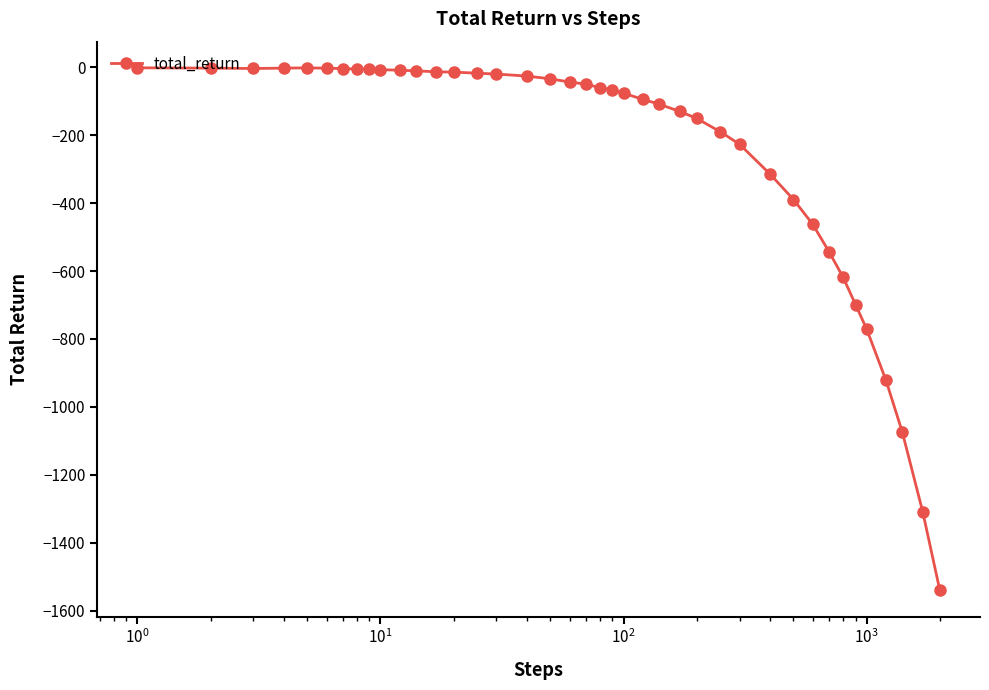

What is the sum of all values?

-10008.5